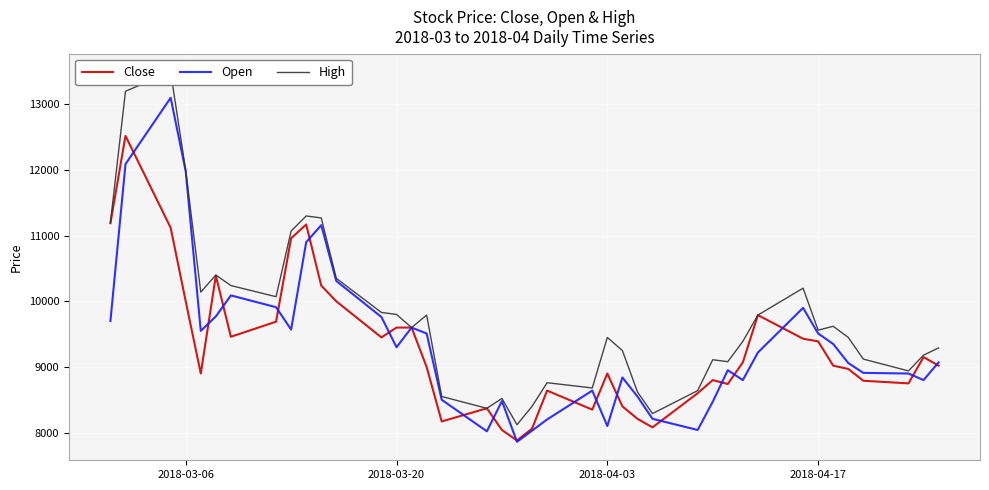

What is the minimum value for Close?

7880